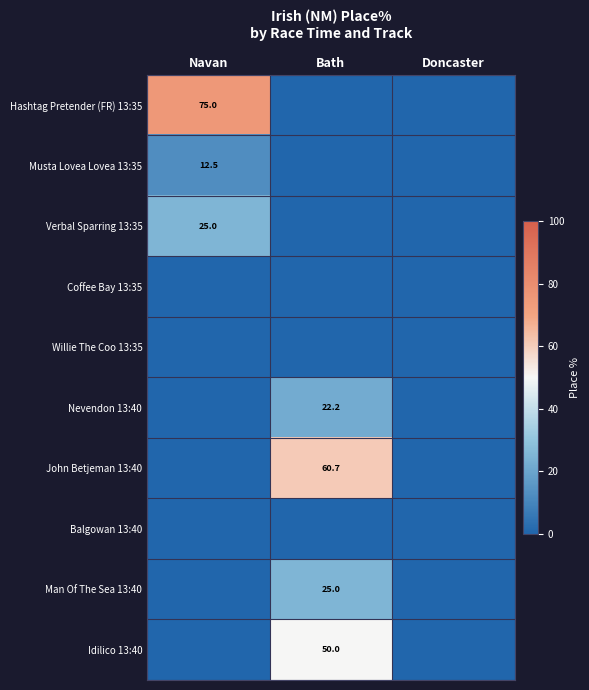

Is it true that Idilico 13:40 equals 50.0 at Bath?

True